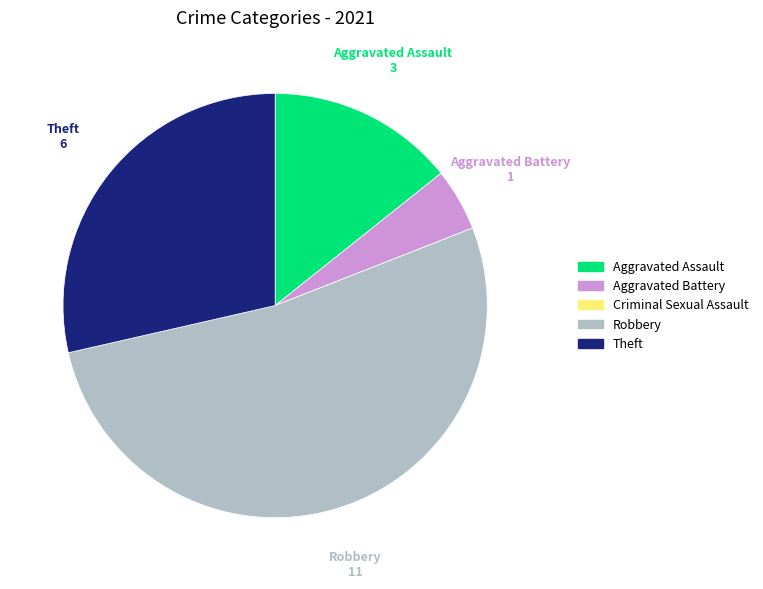

Is there a majority slice in this chart?

Yes